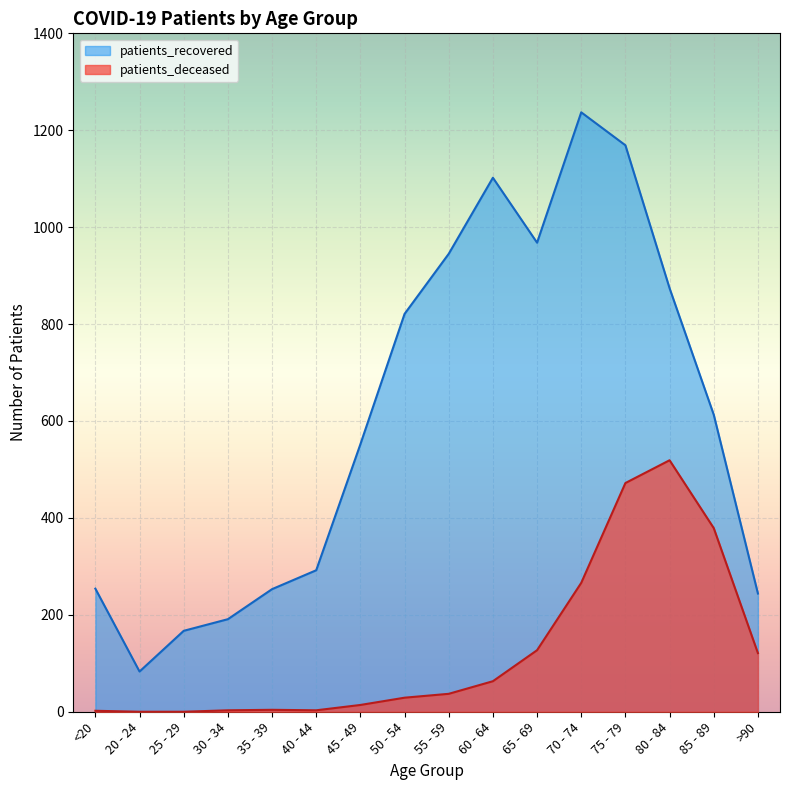

What is the average value of the patients_deceased series?

127